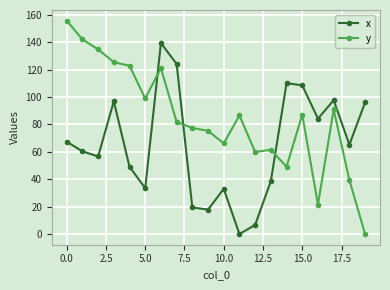

Rank the series by their maximum value, from highest to lowest.

y, x